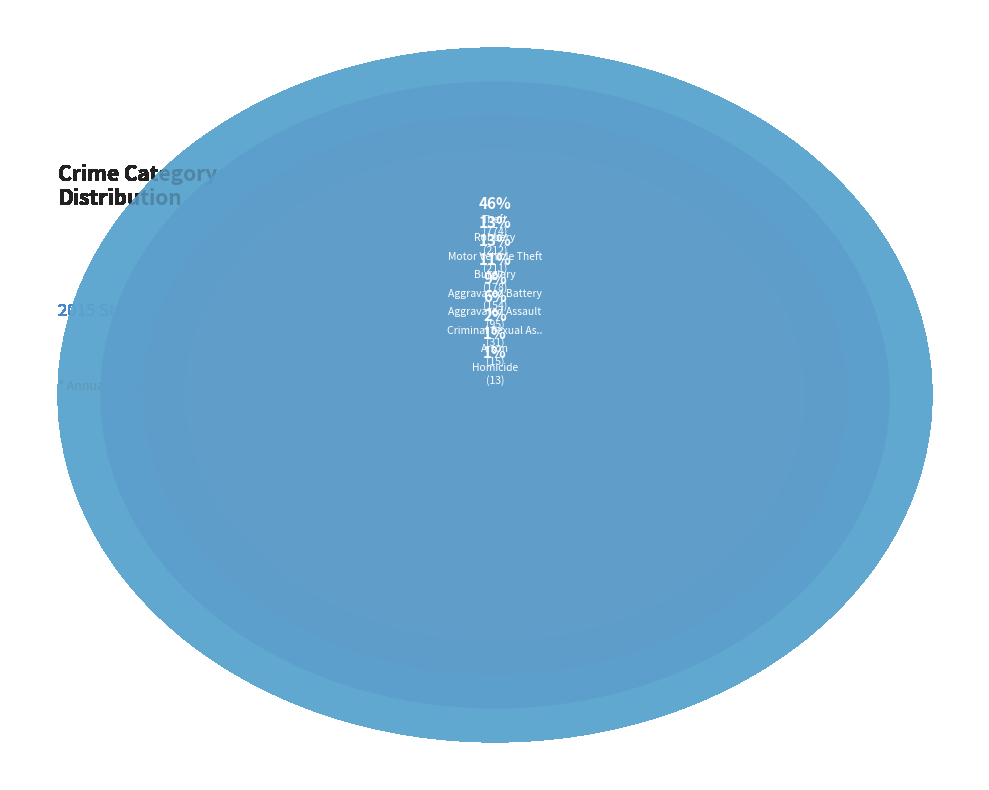

To the nearest percent, what is the difference between the largest and smallest slice percentages?

45%